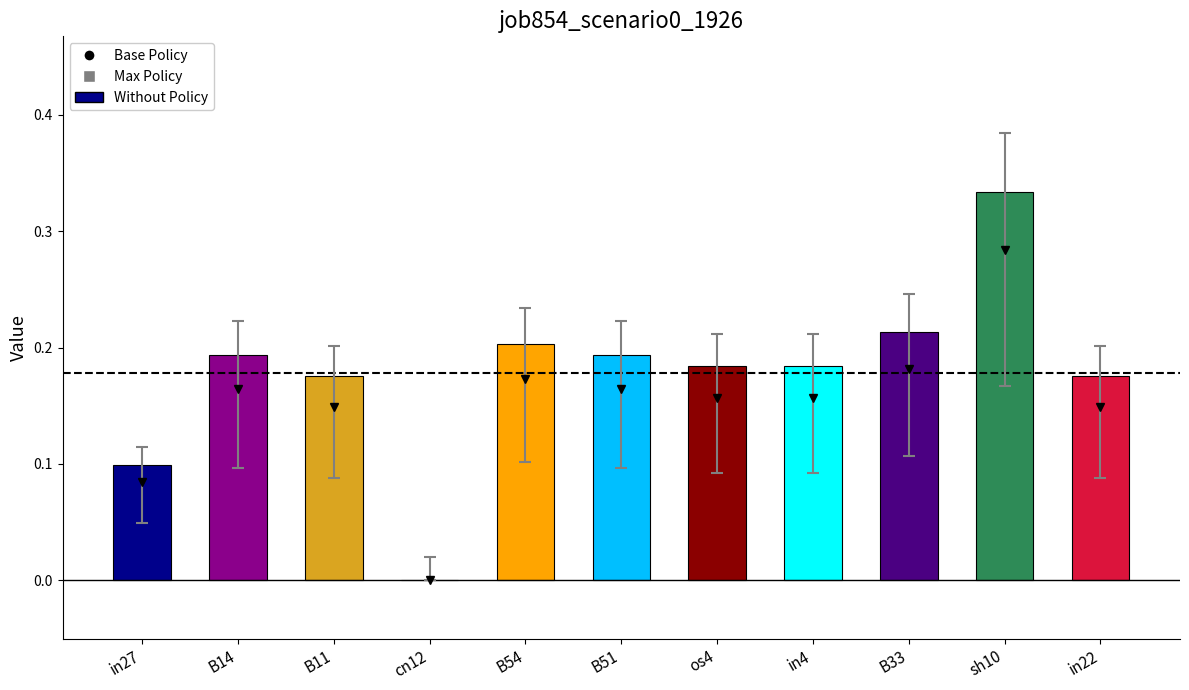

Count the values in the range 0 to 1.

11